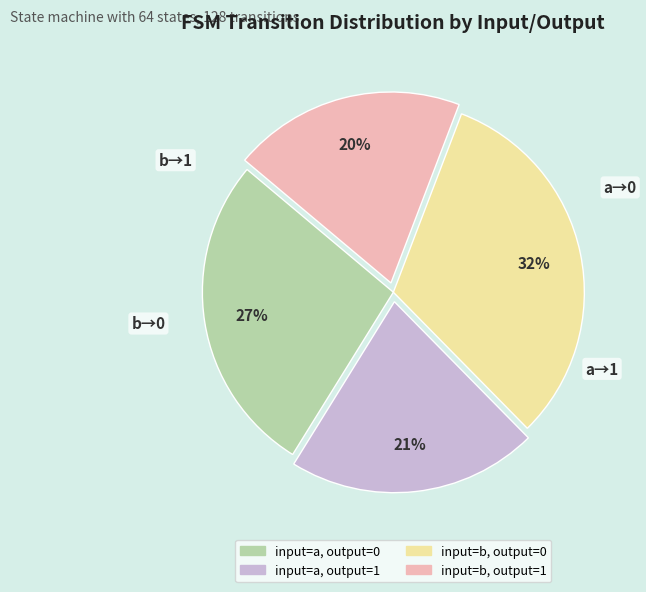

Does input=b, output=1 account for over 50% of the chart?

No